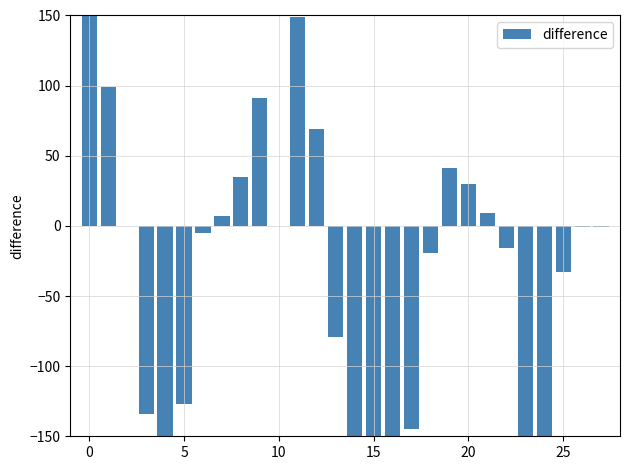

What is the value of the 19th bar from the left?

-19